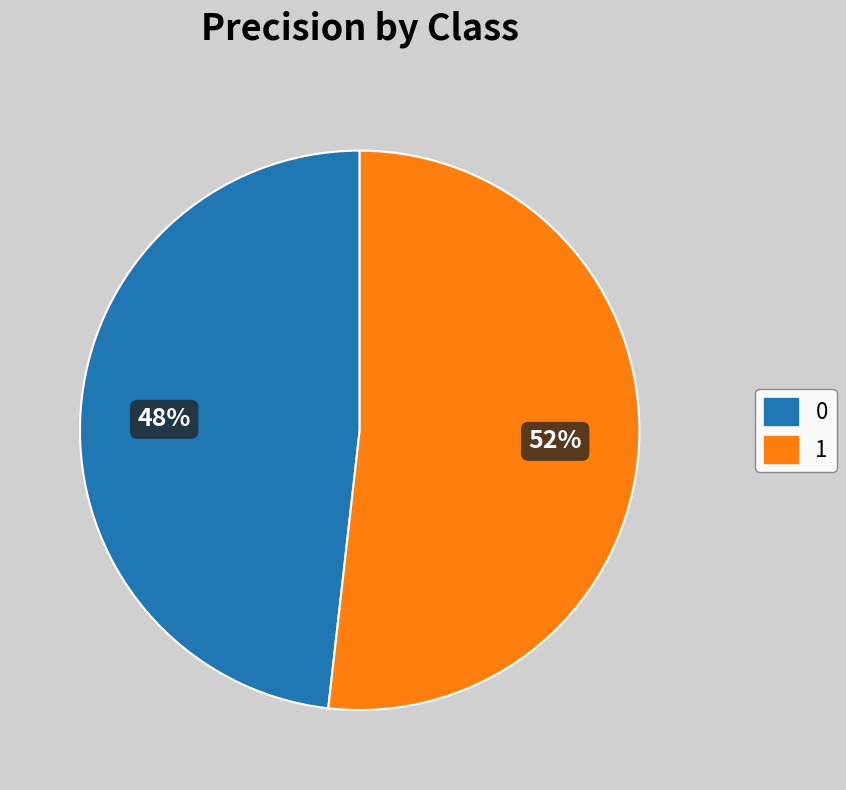

Which has a higher value, 0 or 1?

1